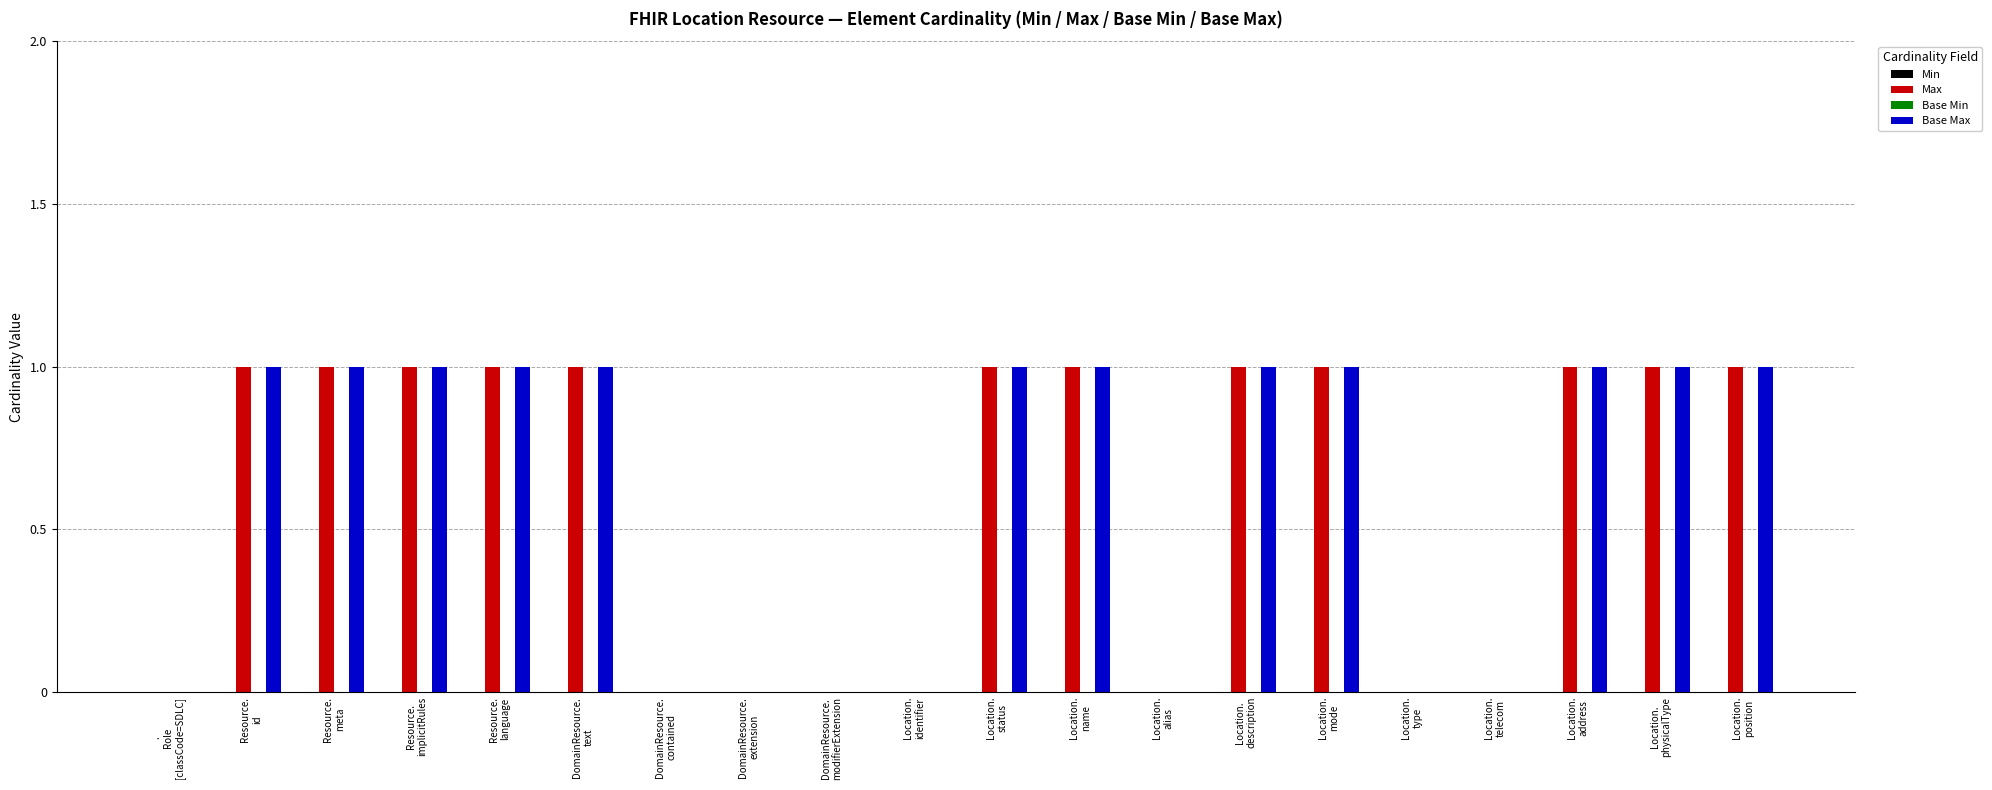

List the labels in order of Max value, largest first.

Resource.
id, Resource.
meta, Resource.
implicitRules, Resource.
language, DomainResource.
text, Location.
status, Location.
name, Location.
description, Location.
mode, Location.
address, Location.
physicalType, Location.
position, .
Role
[classCode=SDLC], DomainResource.
contained, DomainResource.
extension, DomainResource.
modifierExtension, Location.
identifier, Location.
alias, Location.
type, Location.
telecom